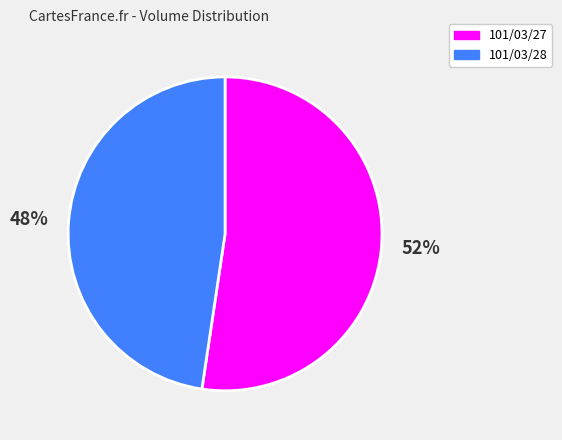

Rank the categories by value from lowest to highest.

101/03/28, 101/03/27